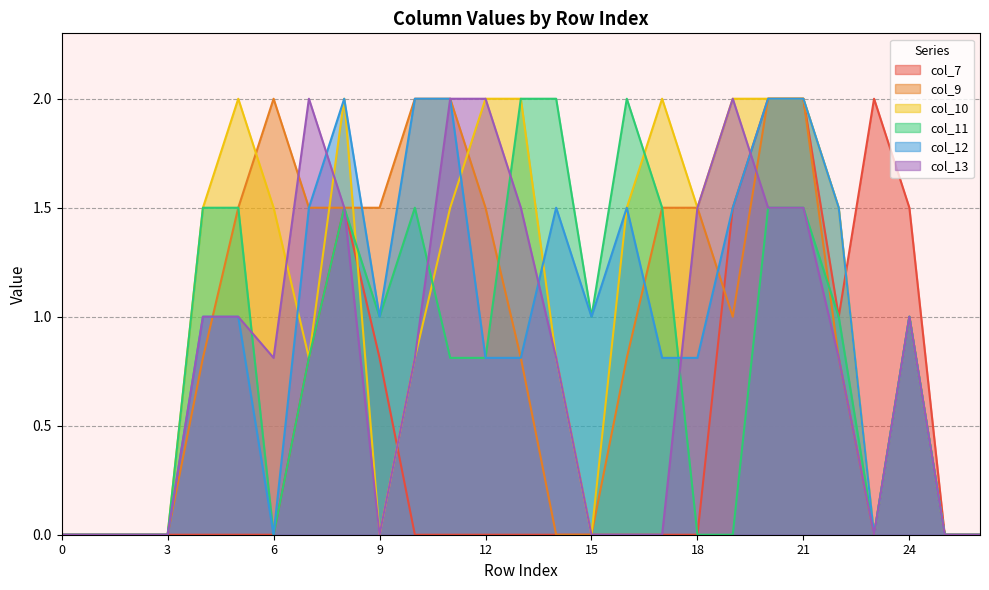

Reading left to right, extract all data points from this chart.

col_7: 0=0.0	1=0.0	2=0.0	3=0.0	4=0.0	5=0.0	6=0.0	7=0.8	8=1.5	9=0.8	10=0.0	11=0.0	12=0.0	13=0.0	14=0.0	15=0.0	16=0.0	17=0.0	18=0.0	19=1.5	20=2.0	21=2.0	22=1.0	23=2.0	24=1.5	25=0.0	26=0.0
col_9: 0=0.0	1=0.0	2=0.0	3=0.0	4=0.8	5=1.5	6=2.0	7=1.5	8=1.5	9=1.5	10=2.0	11=2.0	12=1.5	13=0.8	14=0.0	15=0.0	16=0.8	17=1.5	18=1.5	19=1.0	20=2.0	21=2.0	22=0.8	23=0.0	24=1.0	25=0.0	26=0.0
col_10: 0=0.0	1=0.0	2=0.0	3=0.0	4=1.5	5=2.0	6=1.5	7=0.8	8=2.0	9=0.0	10=0.8	11=1.5	12=2.0	13=2.0	14=0.8	15=0.0	16=1.5	17=2.0	18=1.5	19=2.0	20=2.0	21=2.0	22=1.5	23=0.0	24=1.0	25=0.0	26=0.0
col_11: 0=0.0	1=0.0	2=0.0	3=0.0	4=1.5	5=1.5	6=0.0	7=0.8	8=1.5	9=1.0	10=1.5	11=0.8	12=0.8	13=2.0	14=2.0	15=1.0	16=2.0	17=1.5	18=0.0	19=0.0	20=1.5	21=1.5	22=1.0	23=0.0	24=1.0	25=0.0	26=0.0
col_12: 0=0.0	1=0.0	2=0.0	3=0.0	4=1.0	5=1.0	6=0.0	7=1.5	8=2.0	9=1.0	10=2.0	11=2.0	12=0.8	13=0.8	14=1.5	15=1.0	16=1.5	17=0.8	18=0.8	19=1.5	20=2.0	21=2.0	22=1.5	23=0.0	24=1.0	25=0.0	26=0.0
col_13: 0=0.0	1=0.0	2=0.0	3=0.0	4=1.0	5=1.0	6=0.8	7=2.0	8=1.5	9=0.0	10=0.8	11=2.0	12=2.0	13=1.5	14=0.8	15=0.0	16=0.0	17=0.0	18=1.5	19=2.0	20=1.5	21=1.5	22=0.8	23=0.0	24=1.0	25=0.0	26=0.0